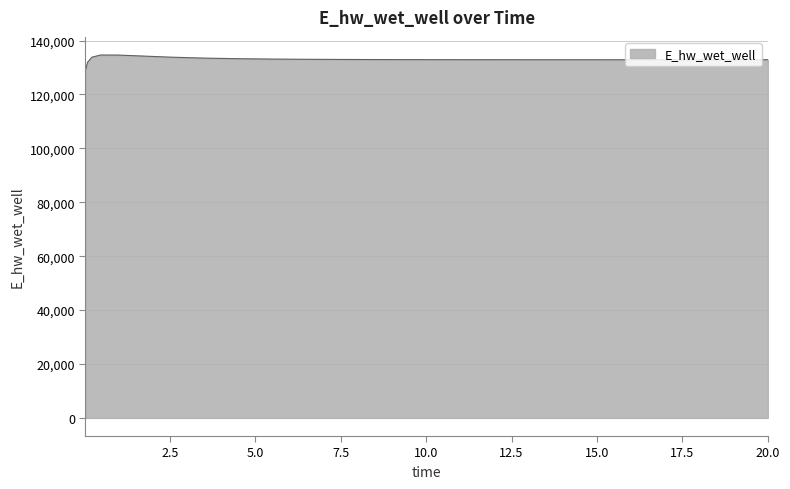

What is the difference between the maximum and second lowest values?

2657.9